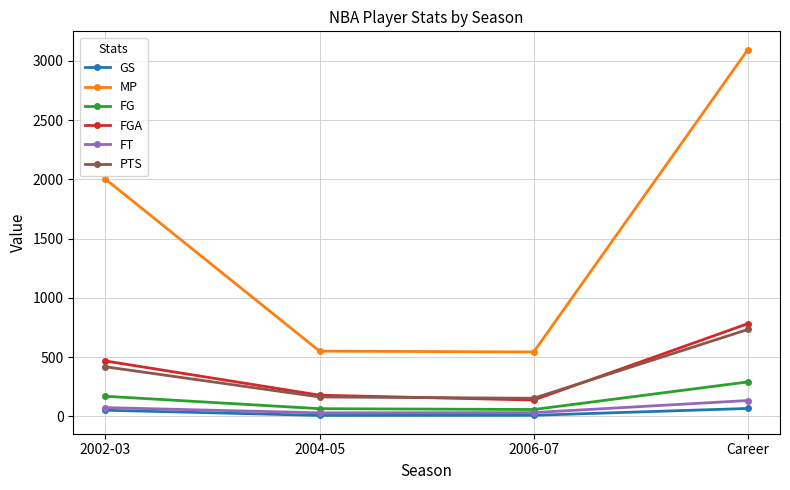

The MP series shows 1211 at 2002-03. True or false?

False